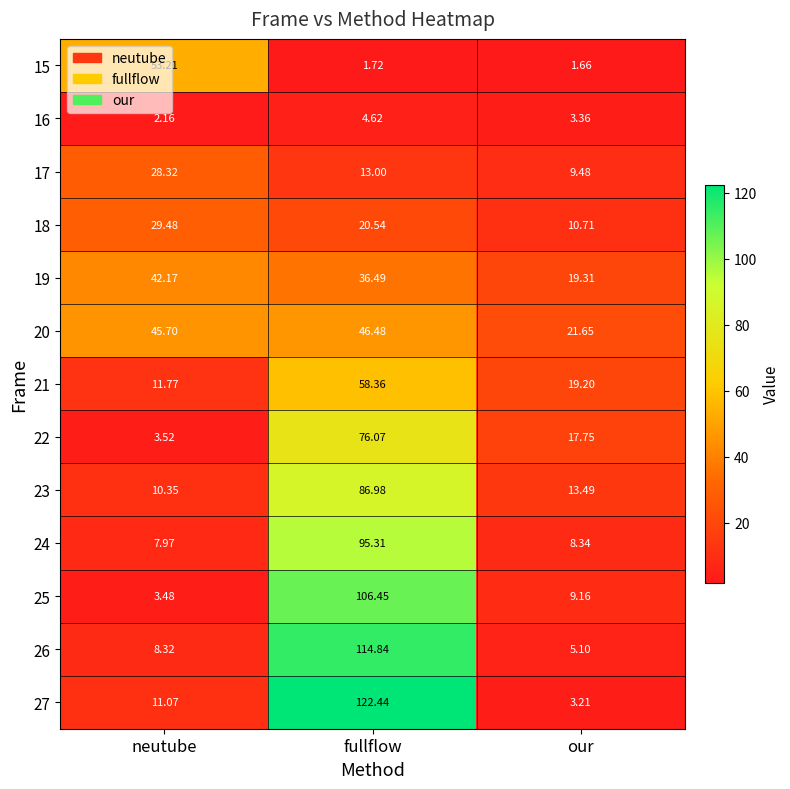

Which series has the widest spread of values?

27